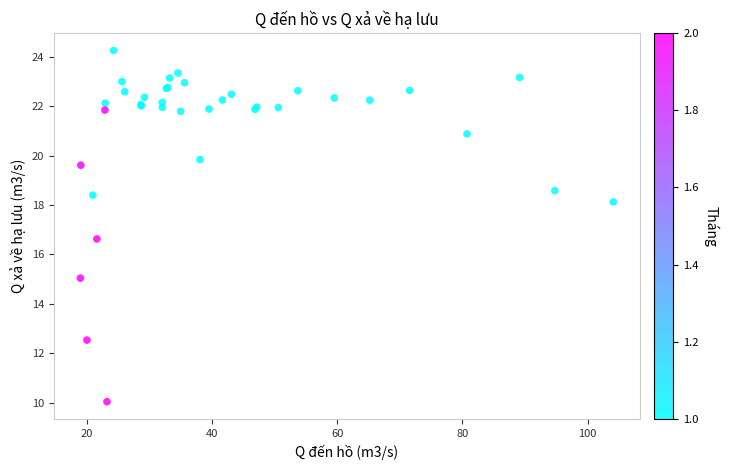

What Y value in the scatter plot is closest to 17?

16.6